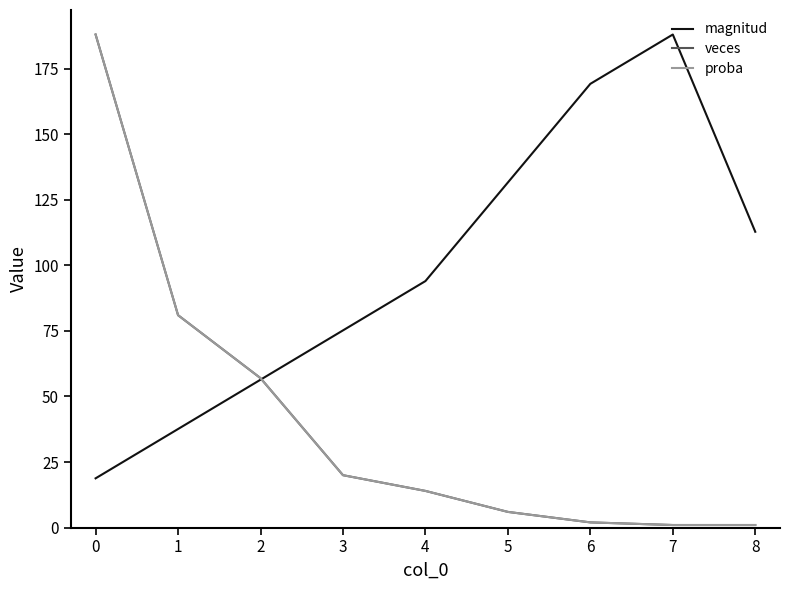

Does the chart have visible grid lines?

No